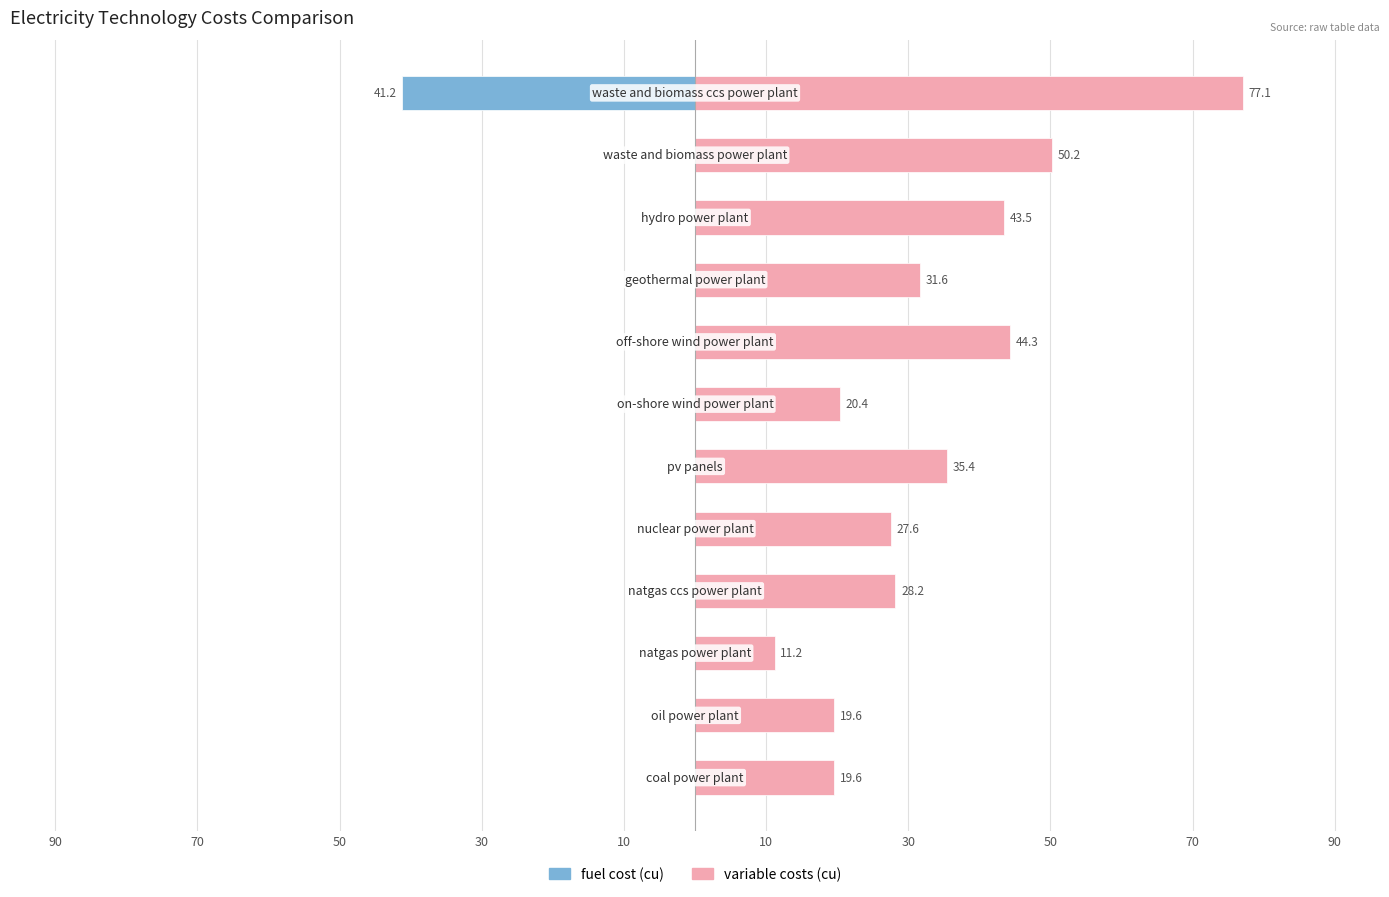

Is it true that fuel cost (cu) equals 19.4 at 10?

False